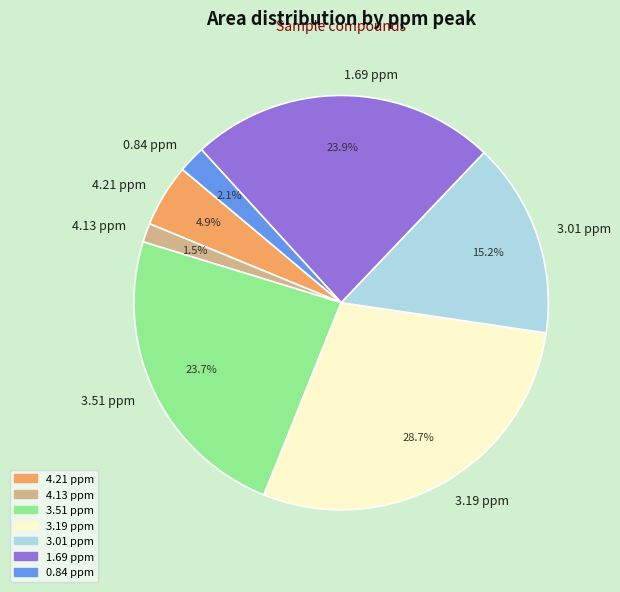

Is the sum of 3.19 ppm and 1.69 ppm greater than half?

Yes